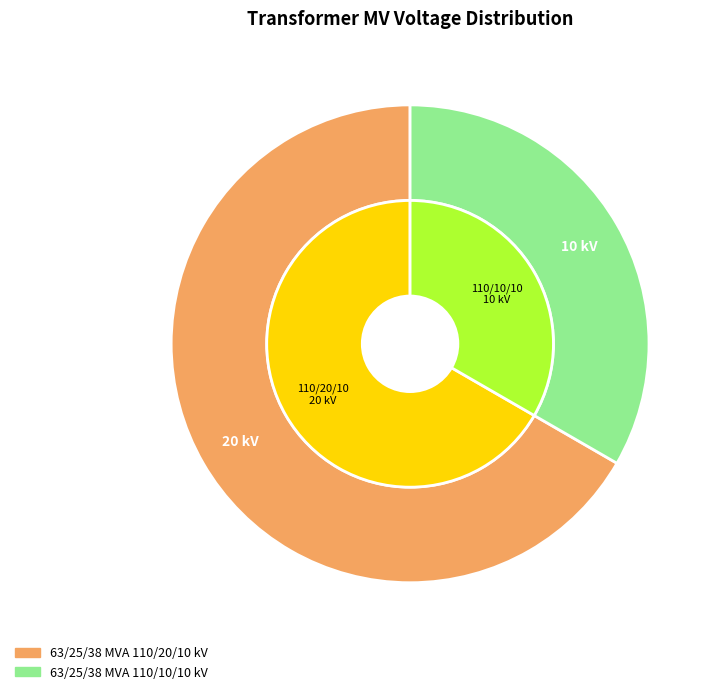

Which category has the biggest portion of the pie?

63/25/38 MVA 110/20/10 kV